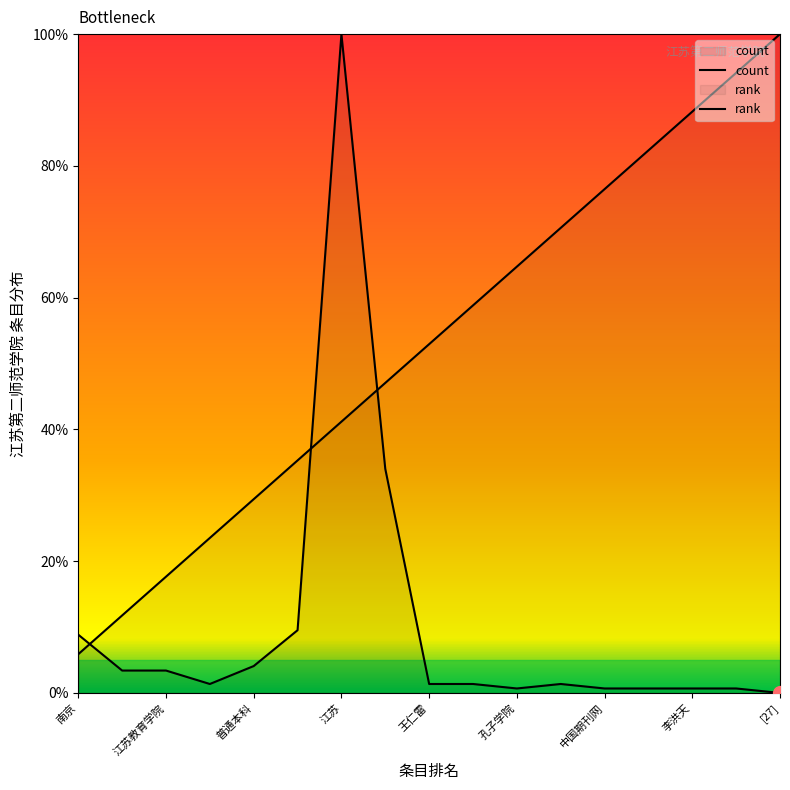

What is the value of the rank point at the 5th from the left?

29.4